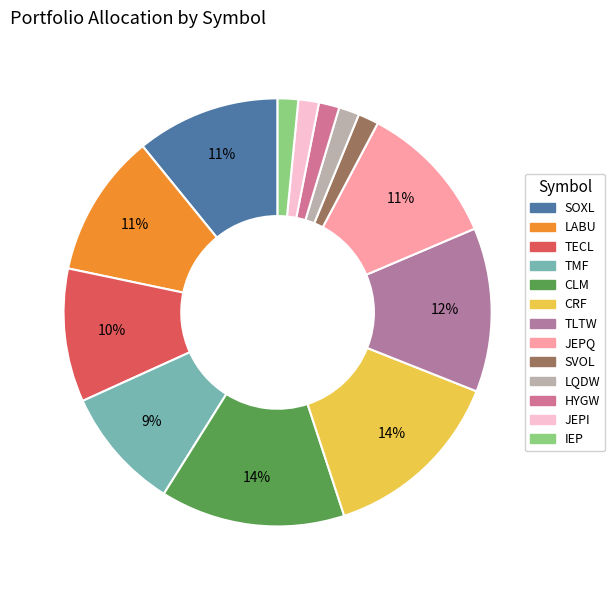

Does JEPI represent more than half of the total?

No